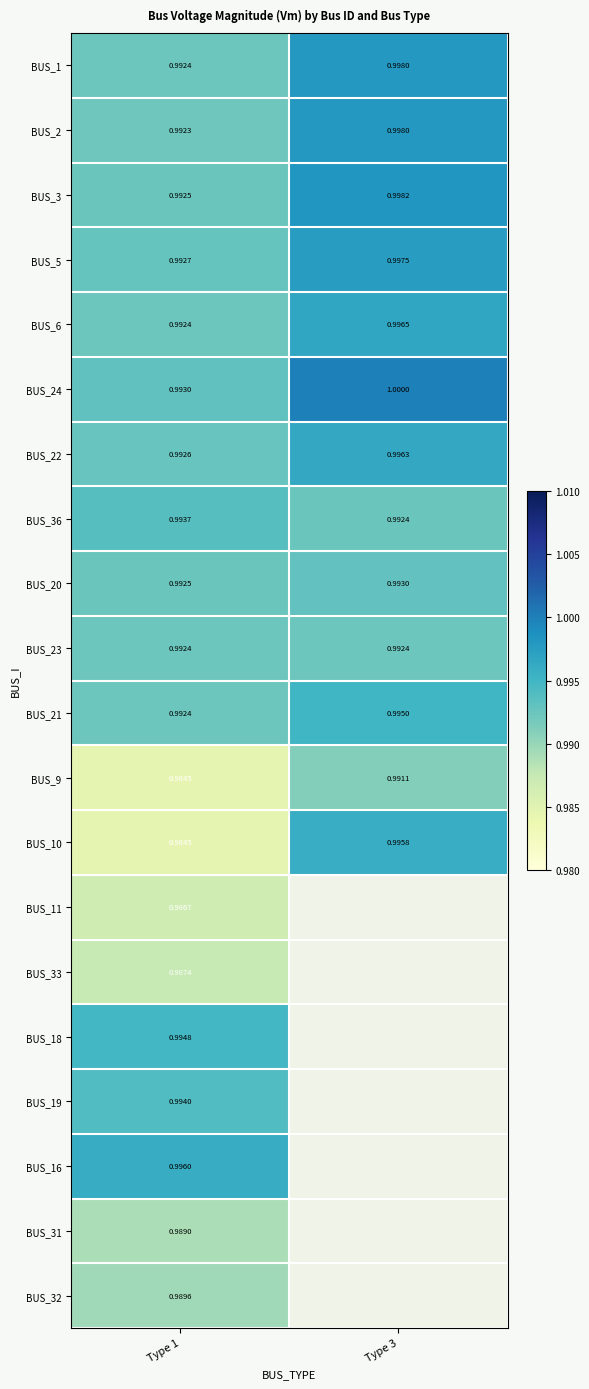

Is the value of BUS_9 at Type 3 greater than the value of BUS_22 at Type 1?

No